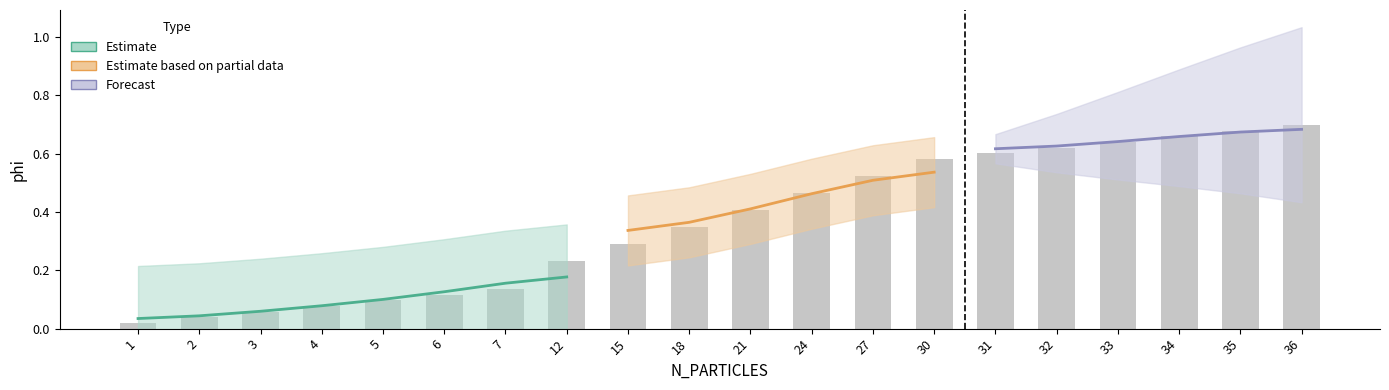

Reading left to right, what are all the values shown in this chart?

1=0.0	2=0.0	3=0.1	4=0.1	5=0.1	6=0.1	7=0.1	12=0.2	15=0.3	18=0.3	21=0.4	24=0.5	27=0.5	30=0.6	31=0.6	32=0.6	33=0.6	34=0.7	35=0.7	36=0.7